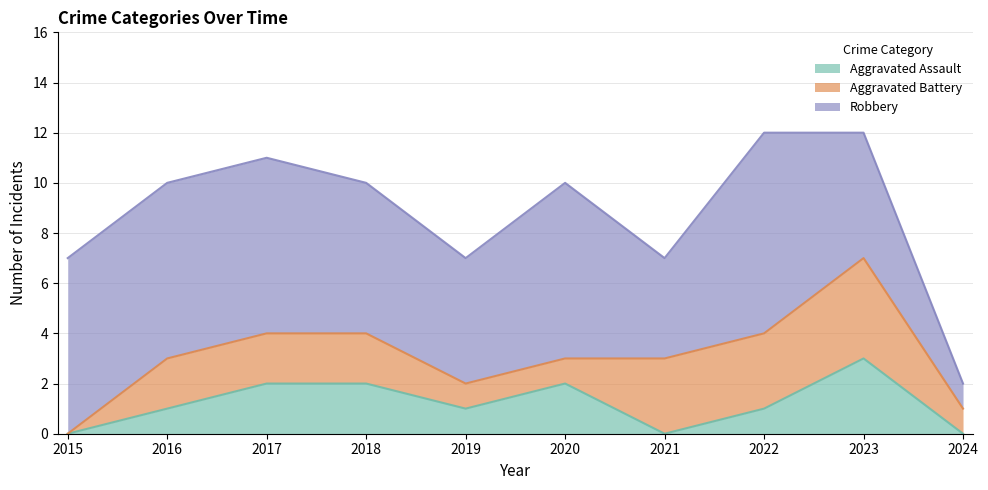

Rank the series by their average value, from lowest to highest.

Aggravated Assault, Aggravated Battery, Robbery